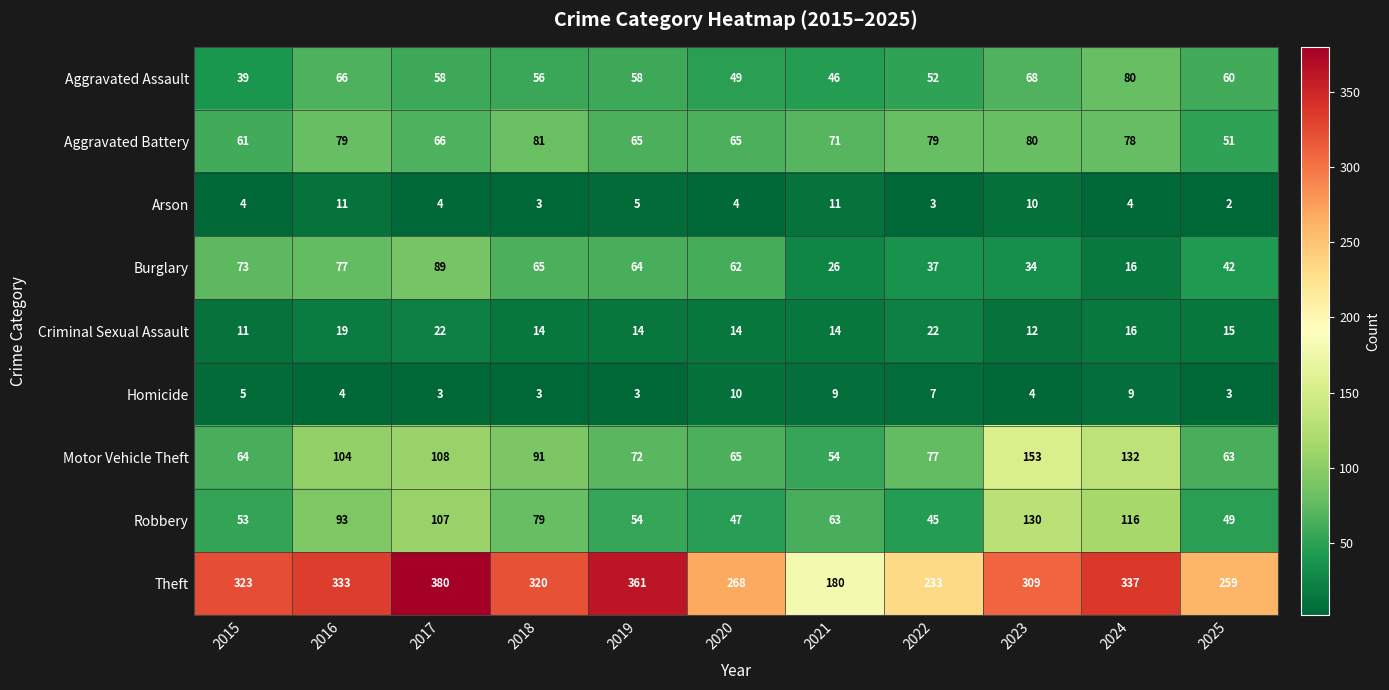

What is the average value of the Aggravated Assault series?

57